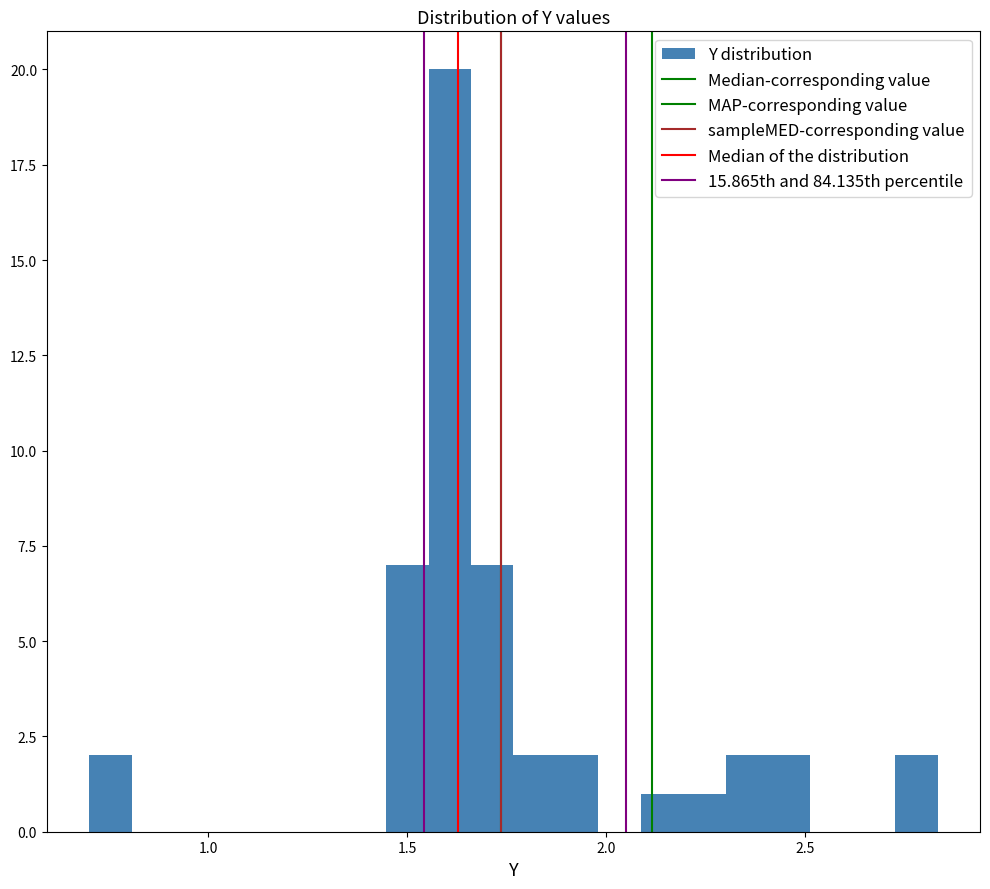

Read against the x-axis, roughly where is the centre of the tallest bar?

1.60